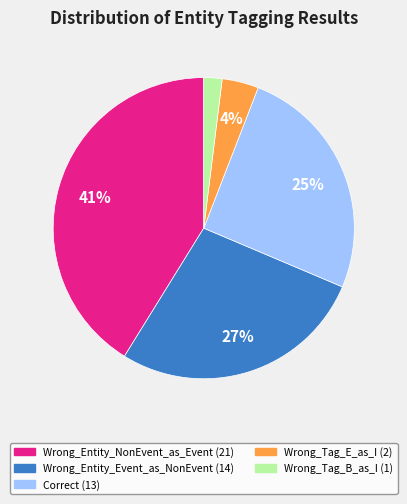

Between Wrong_Tag_B_as_I and Wrong_Entity_Event_as_NonEvent, which is larger?

Wrong_Entity_Event_as_NonEvent